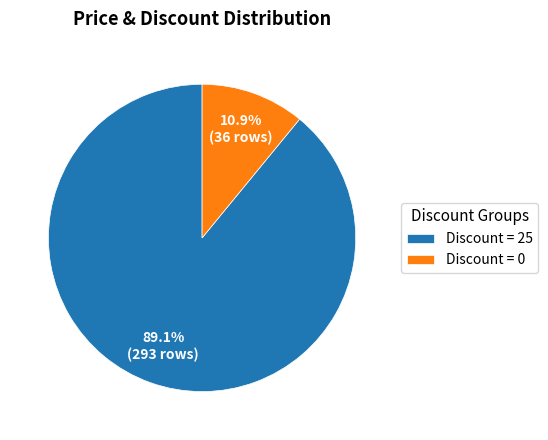

Combined, what portion of the pie is Discount = 25 and Discount = 0?

100.0%